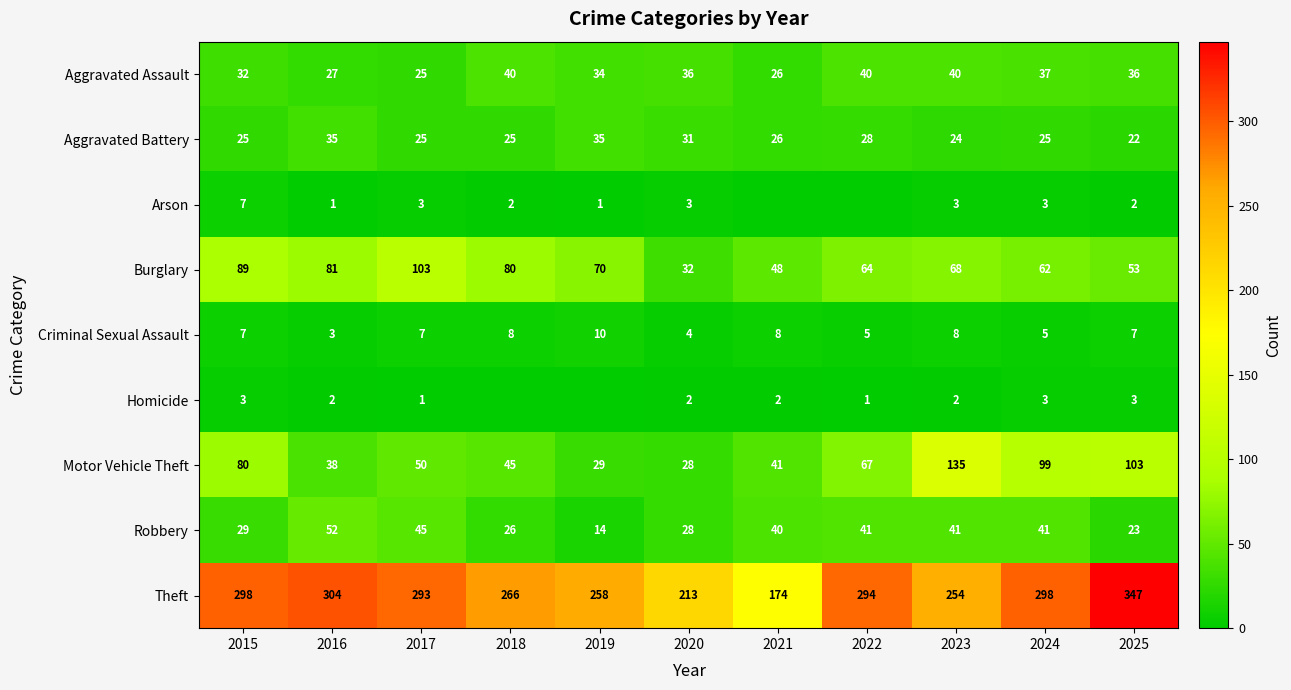

At 2025, list the series in order from largest to smallest.

Theft, Motor Vehicle Theft, Burglary, Aggravated Assault, Robbery, Aggravated Battery, Criminal Sexual Assault, Homicide, Arson